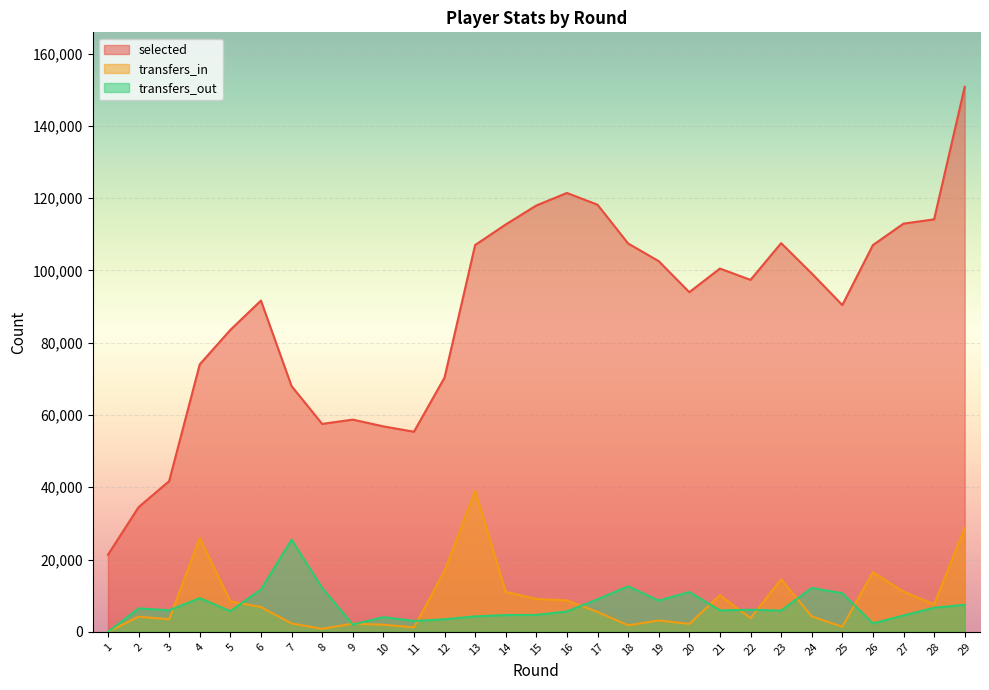

List the series in order of their peak value, highest first.

selected, transfers_in, transfers_out